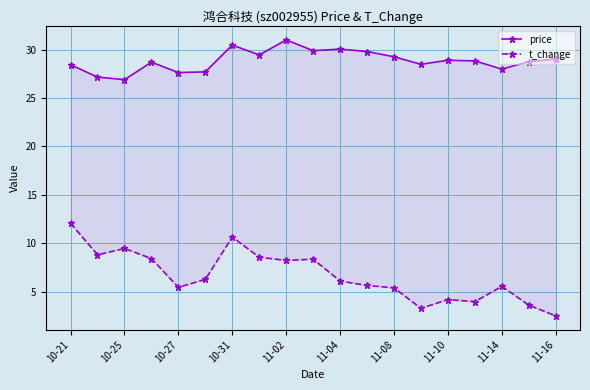

What is the difference between the second highest and minimum values in the t_change series?

8.1